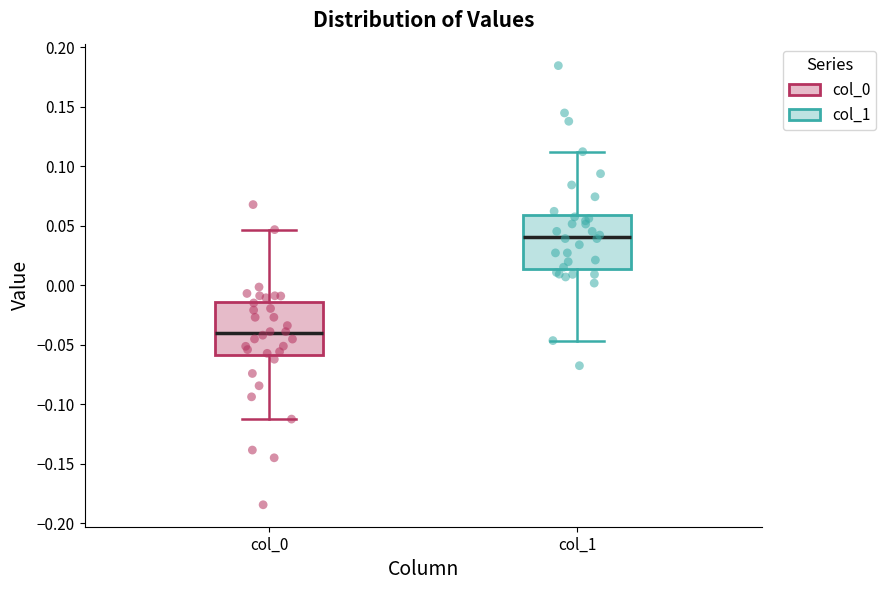

Reading left to right, read every box against the y-axis: the position of its median line, the range the box covers, and the ends of its whiskers. The values are not printed on the chart, so give them approximately, as read against the axis.

col_0: median -0.040, box -0.060 to -0.015, whiskers -0.115 to 0.045
col_1: median 0.040, box 0.015 to 0.060, whiskers -0.045 to 0.110